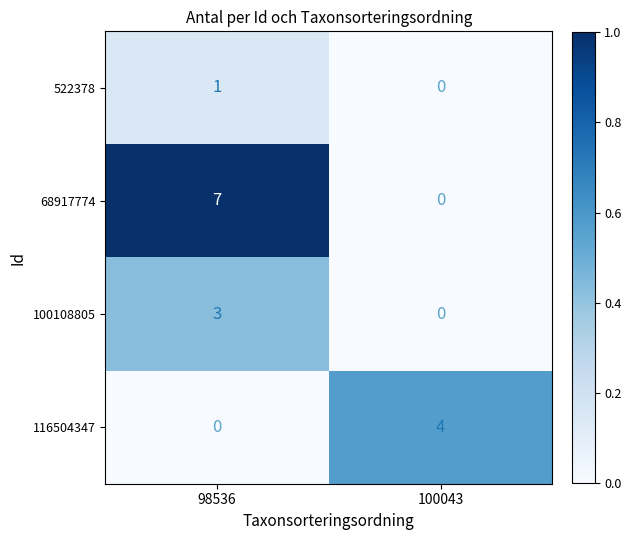

Is it true that 522378 equals 1 at 98536?

True